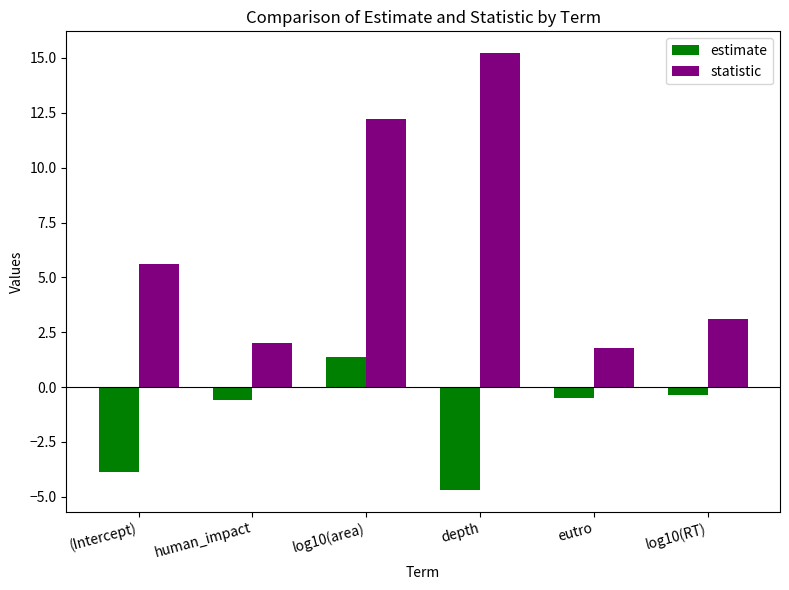

What is the sum of all estimate values?

-8.6